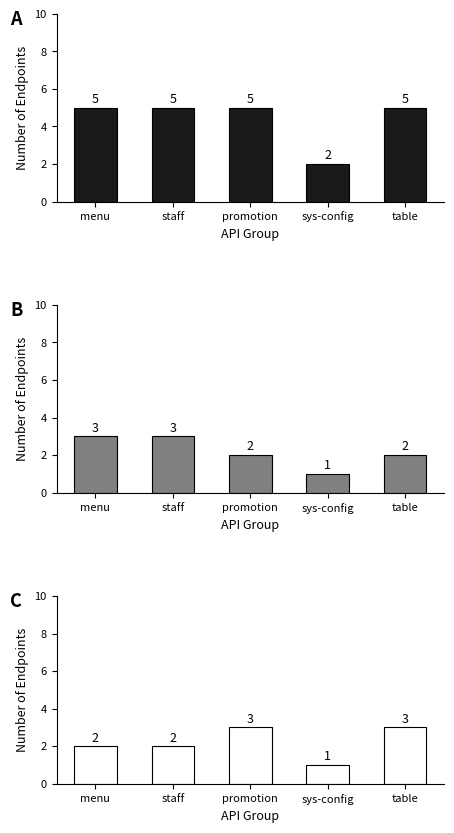

Rank the series by their maximum value, from lowest to highest.

GET Endpoints, POST Endpoints, Total Endpoints